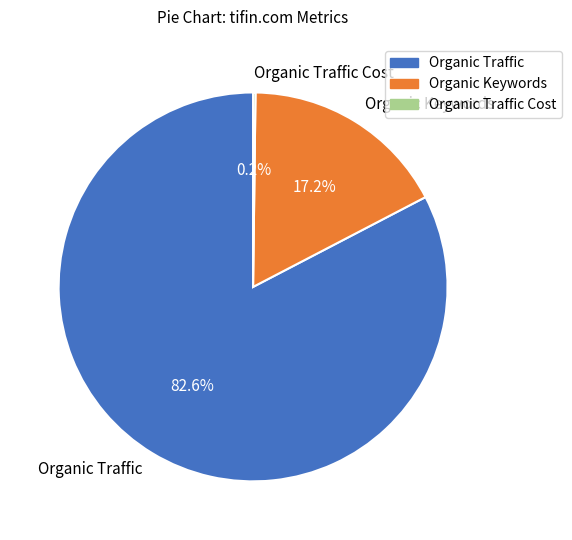

What is the majority slice?

Organic Traffic